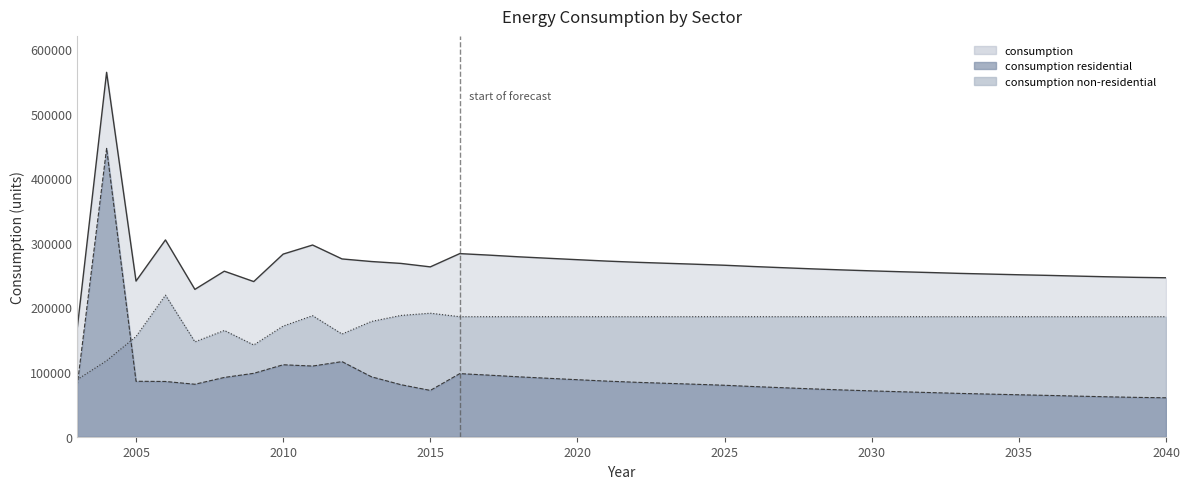

At how many categories does at least one series exceed 73538?

38